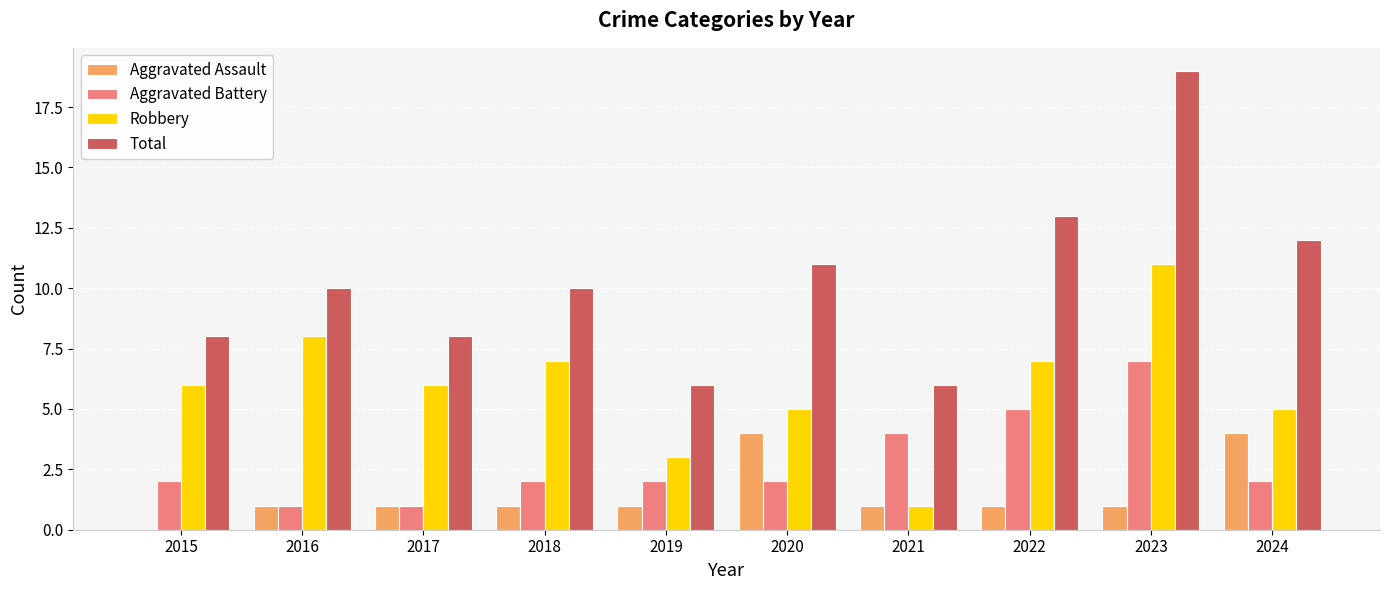

Is the value of Robbery at 2017 greater than the value of Aggravated Battery at 2019?

Yes